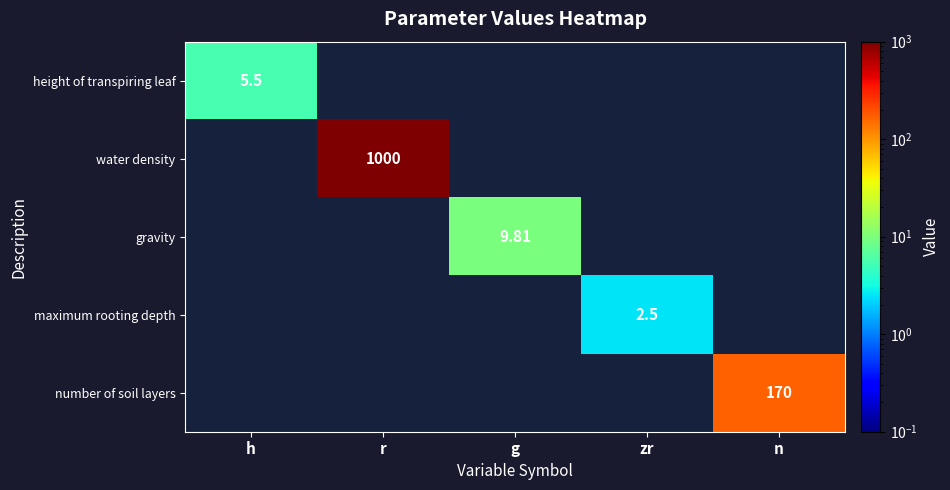

At how many categories does at least one series exceed 267?

1